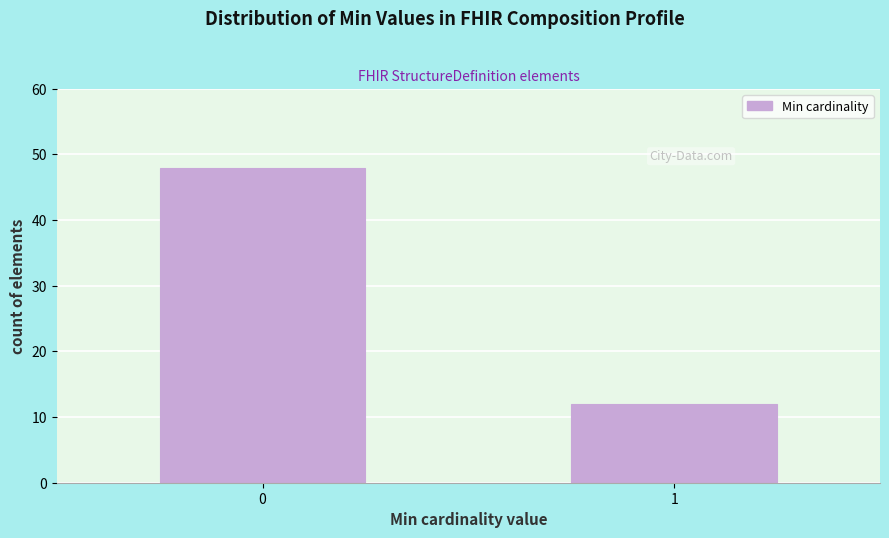

Reading right to left, what are all the values shown in this chart?

1=12	0=48